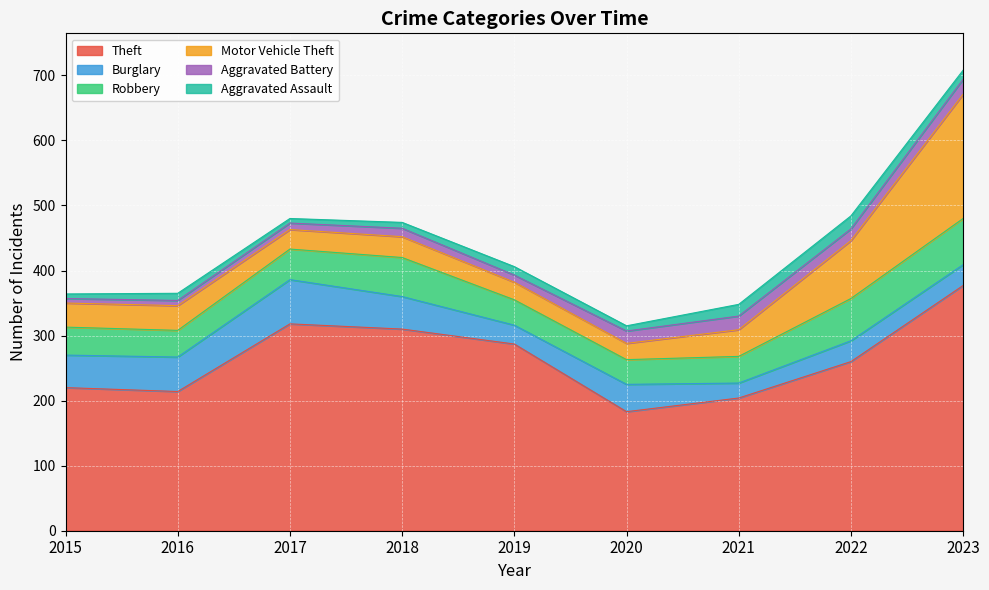

What are all the series names shown in the legend?

Theft, Burglary, Robbery, Motor Vehicle Theft, Aggravated Battery, Aggravated Assault